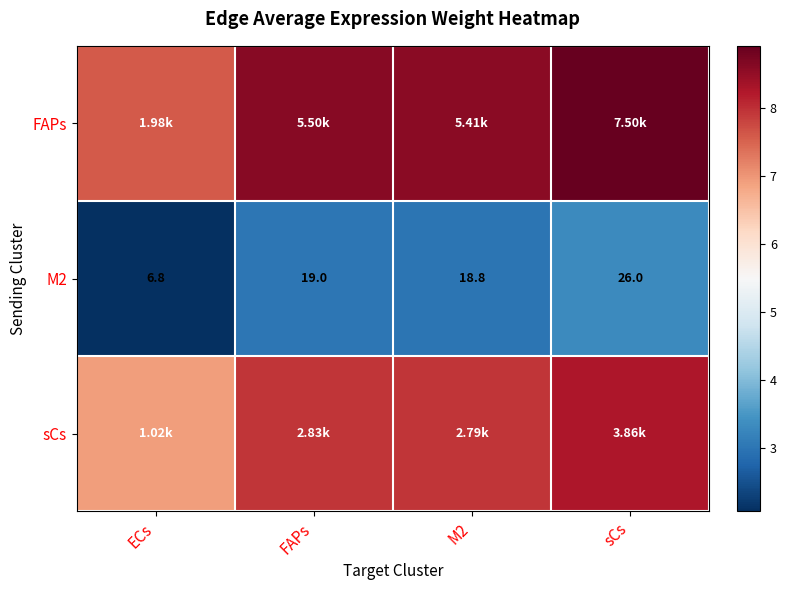

What is the difference between the second highest and minimum values in the FAPs series?

1.0